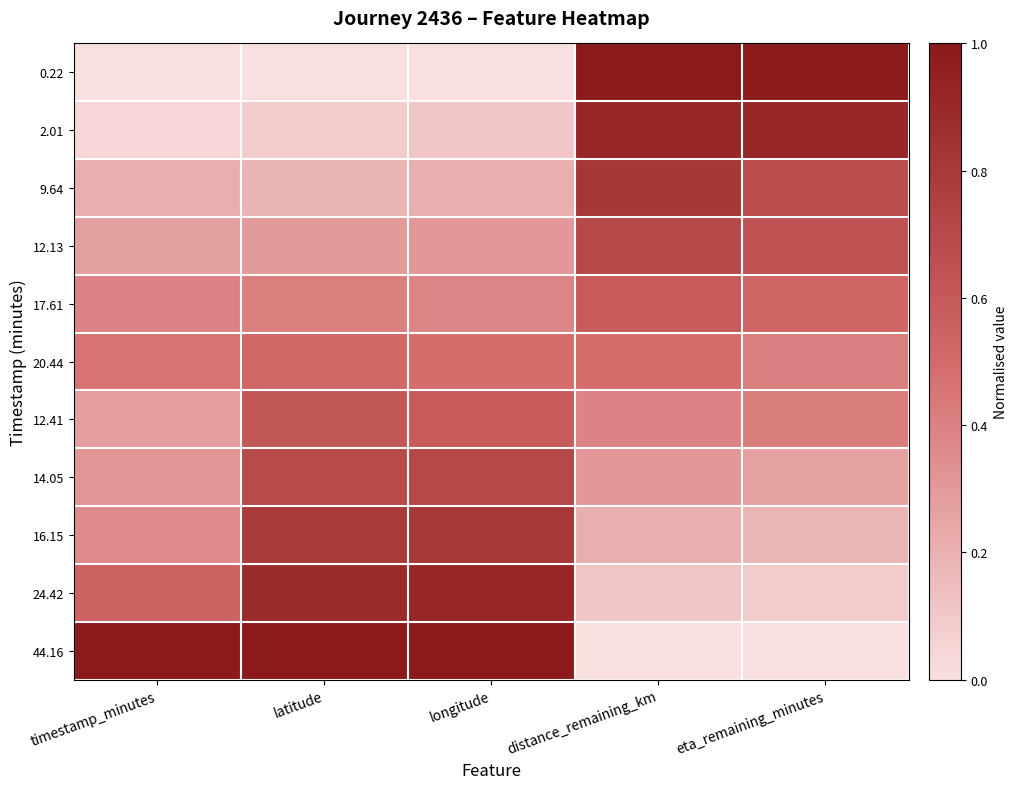

Which series has the widest spread of values?

44.16